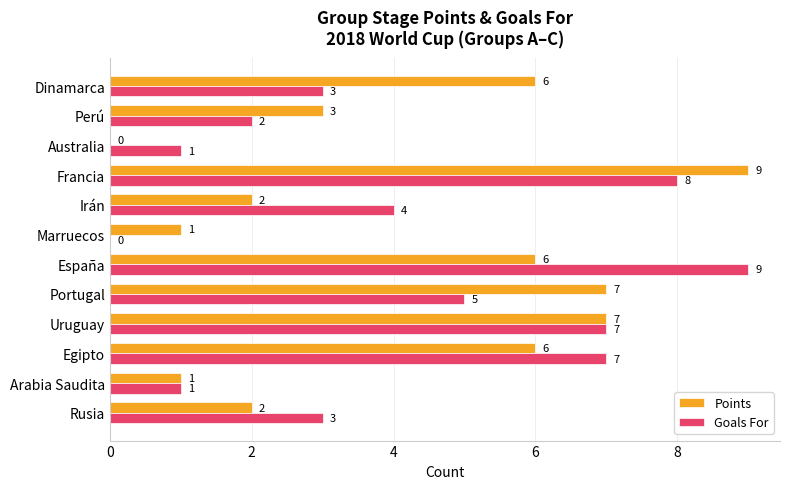

What is the sum of the Points values at Irán and Perú?

5